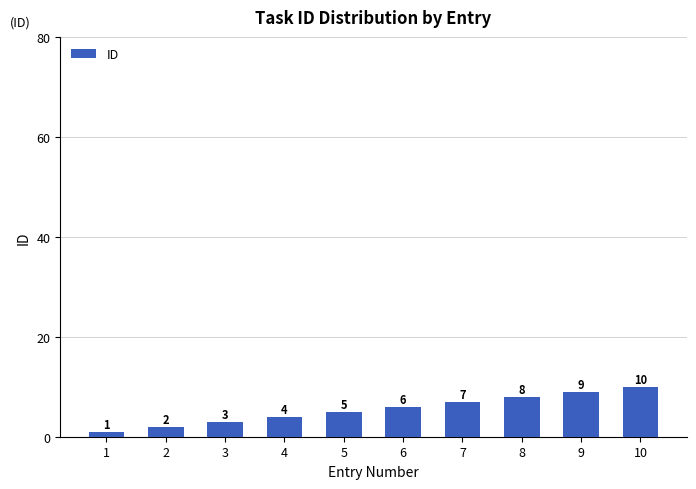

What is the sum of all values?

55